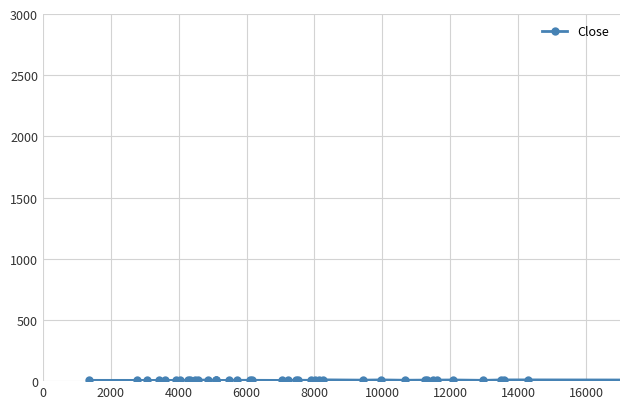

What is the average value?

7.4